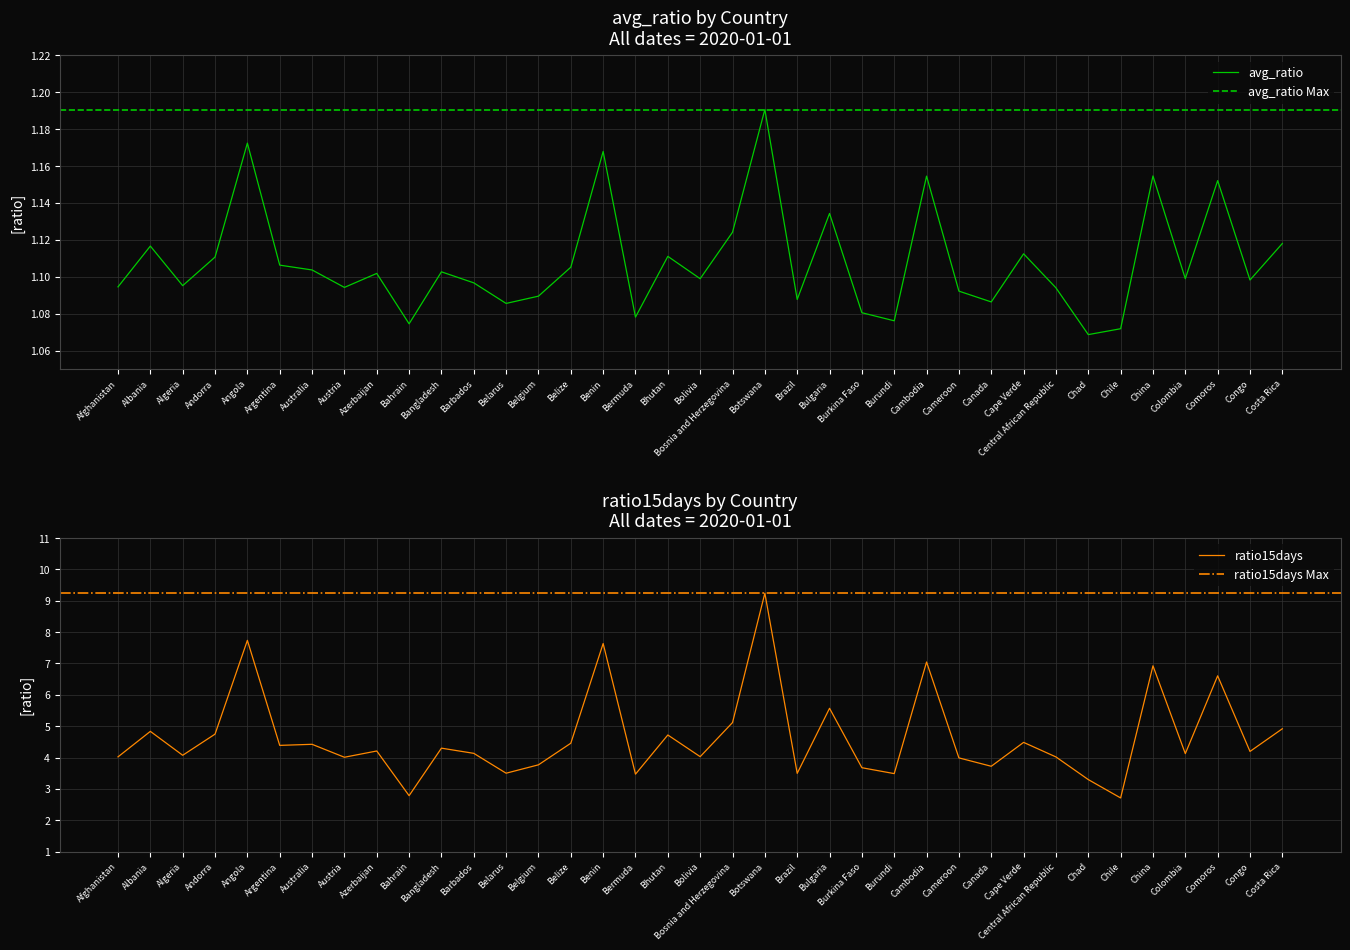

The value of ratio15days at Botswana is 9.2. True or false?

True